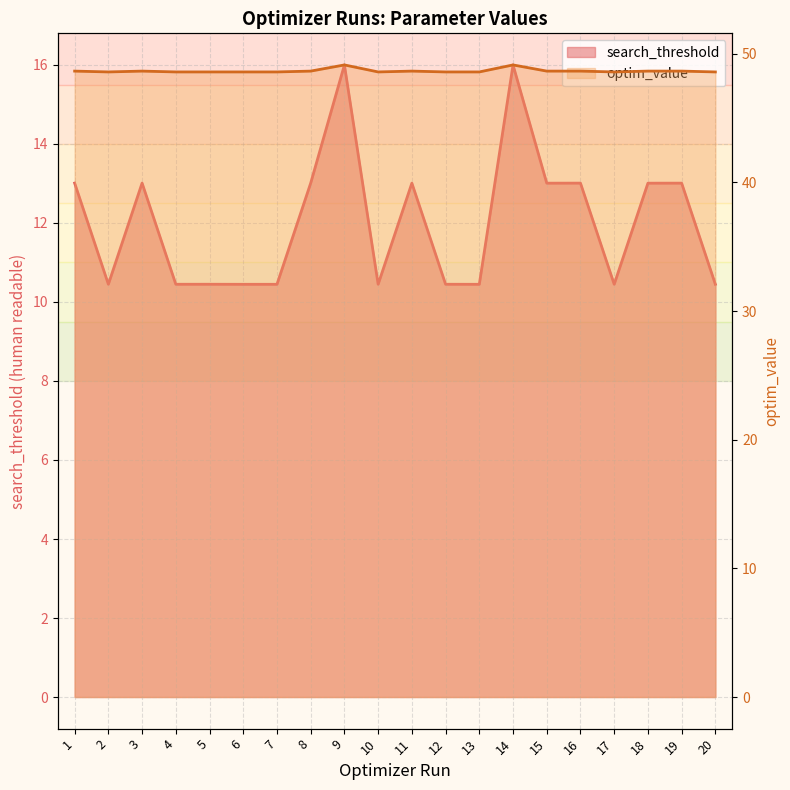

What value does the optim_value series have at 12?

48.6